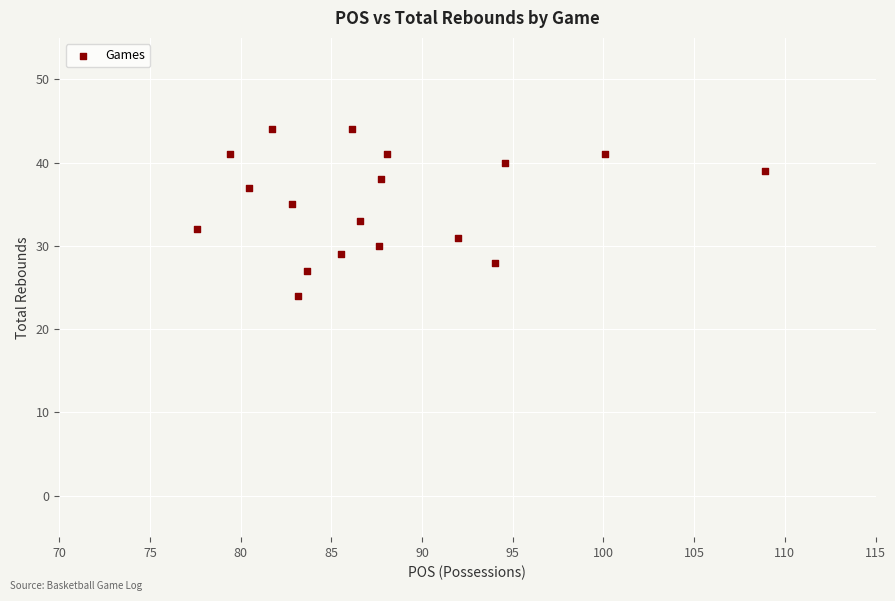

What is the range of Y values (max minus min)?

20